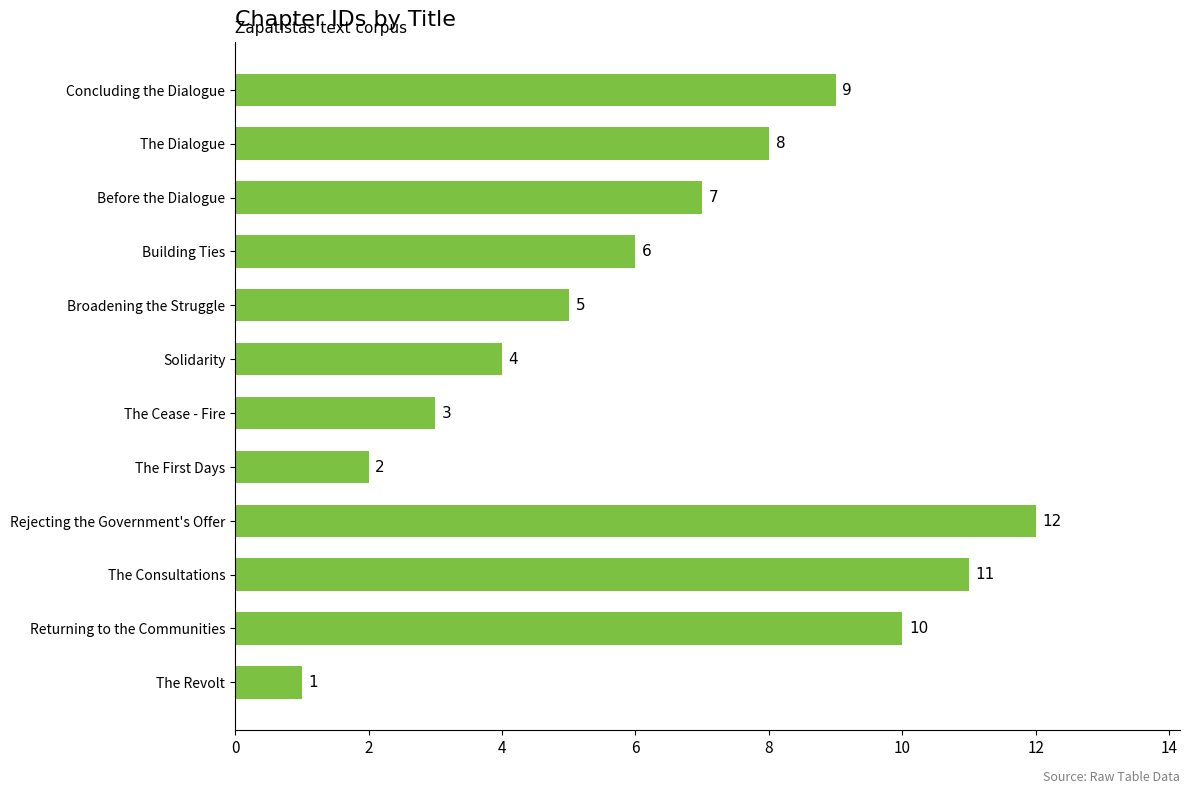

Rank the categories by value from lowest to highest.

The Revolt, The First Days, The Cease - Fire, Solidarity, Broadening the Struggle, Building Ties, Before the Dialogue, The Dialogue, Concluding the Dialogue, Returning to the Communities, The Consultations, Rejecting the Government's Offer